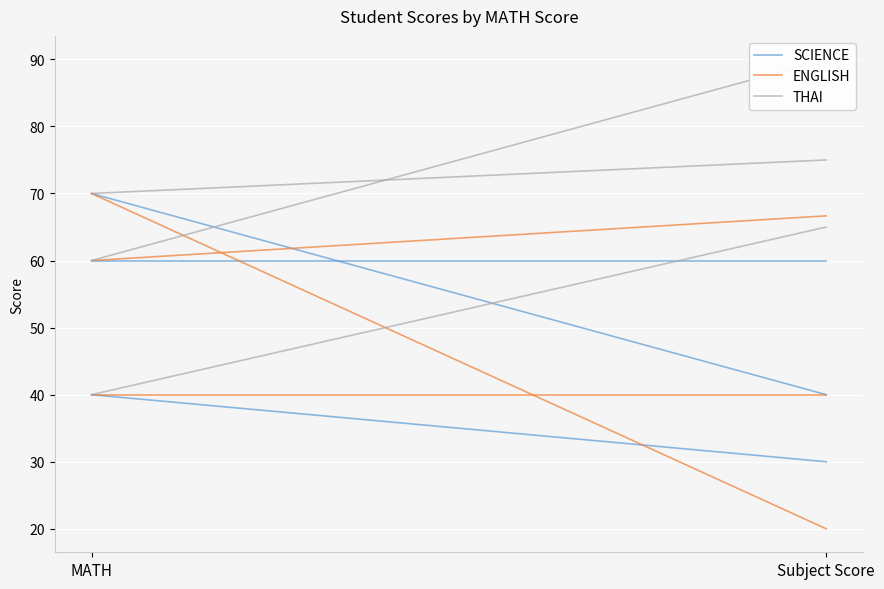

Rank the series by their maximum value, from lowest to highest.

SCIENCE, ENGLISH, THAI